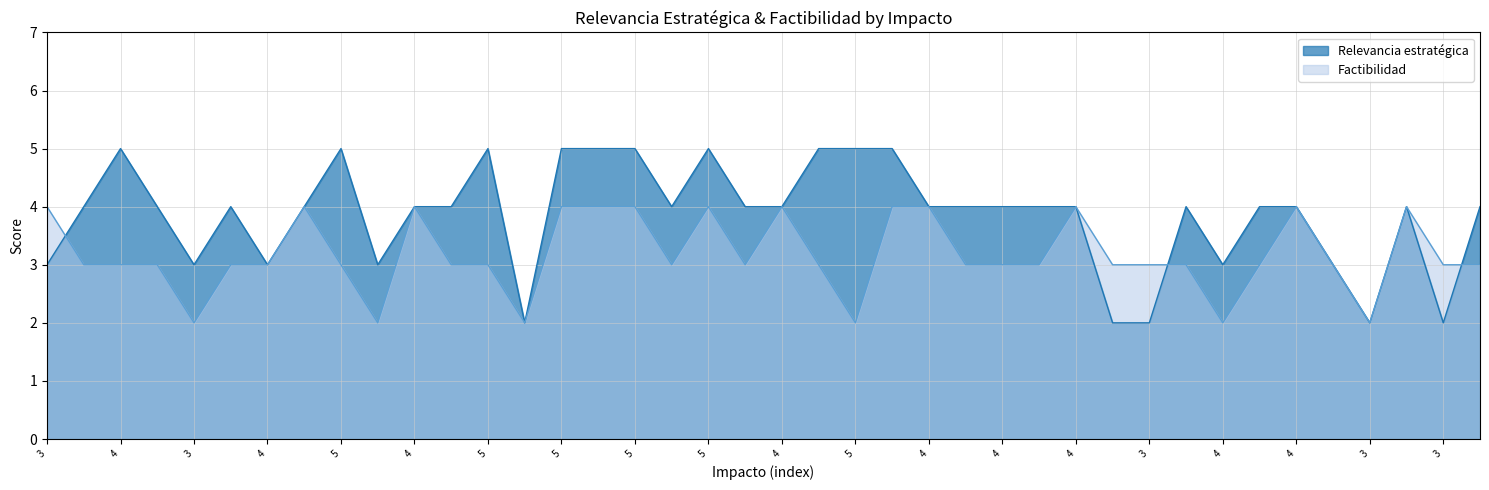

How many values in the Relevancia estratégica series exceed 4?

10